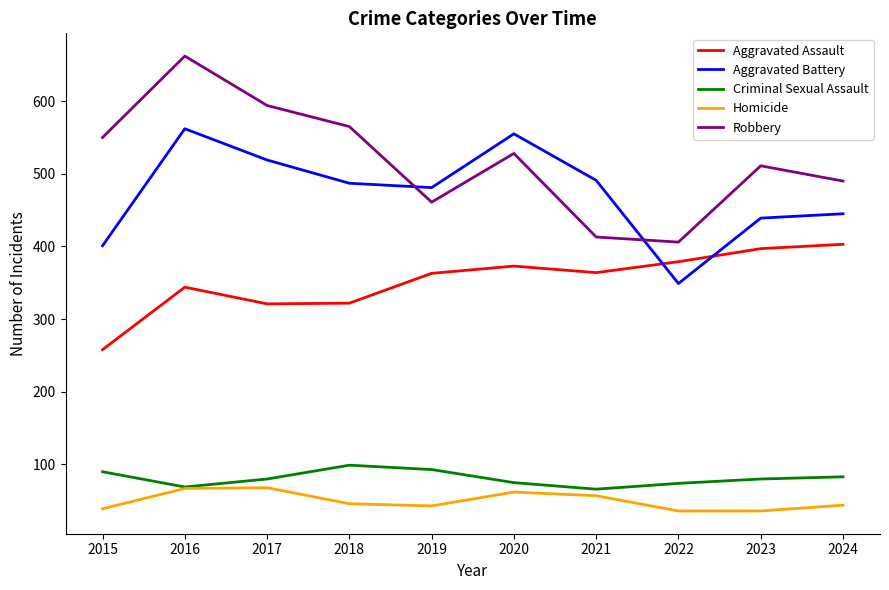

True or false: Homicide has a value of 36 at 2022.

True